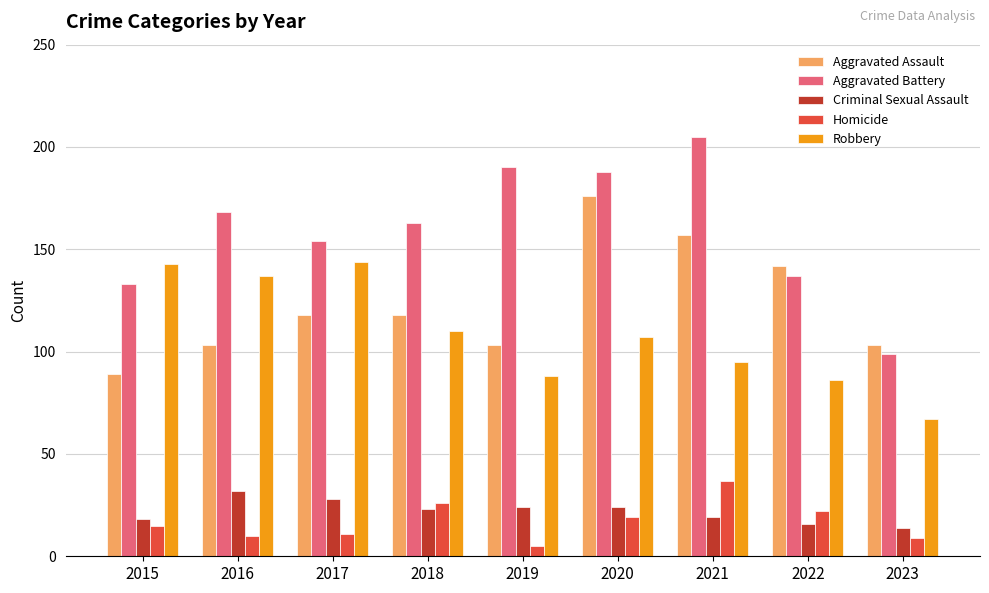

Which series has the largest total across all categories?

Aggravated Battery